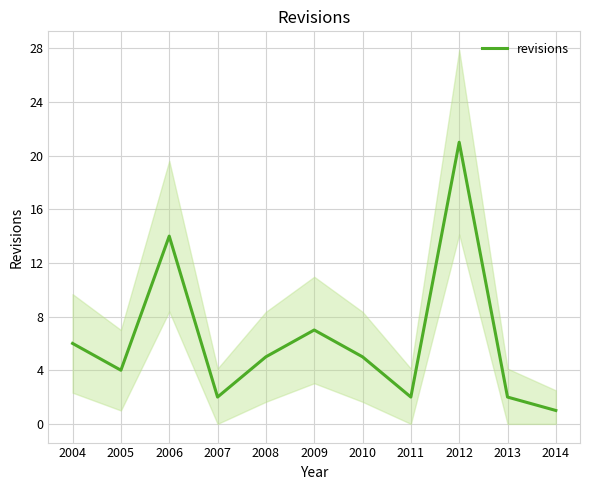

What is the minimum value shown in the chart?

1